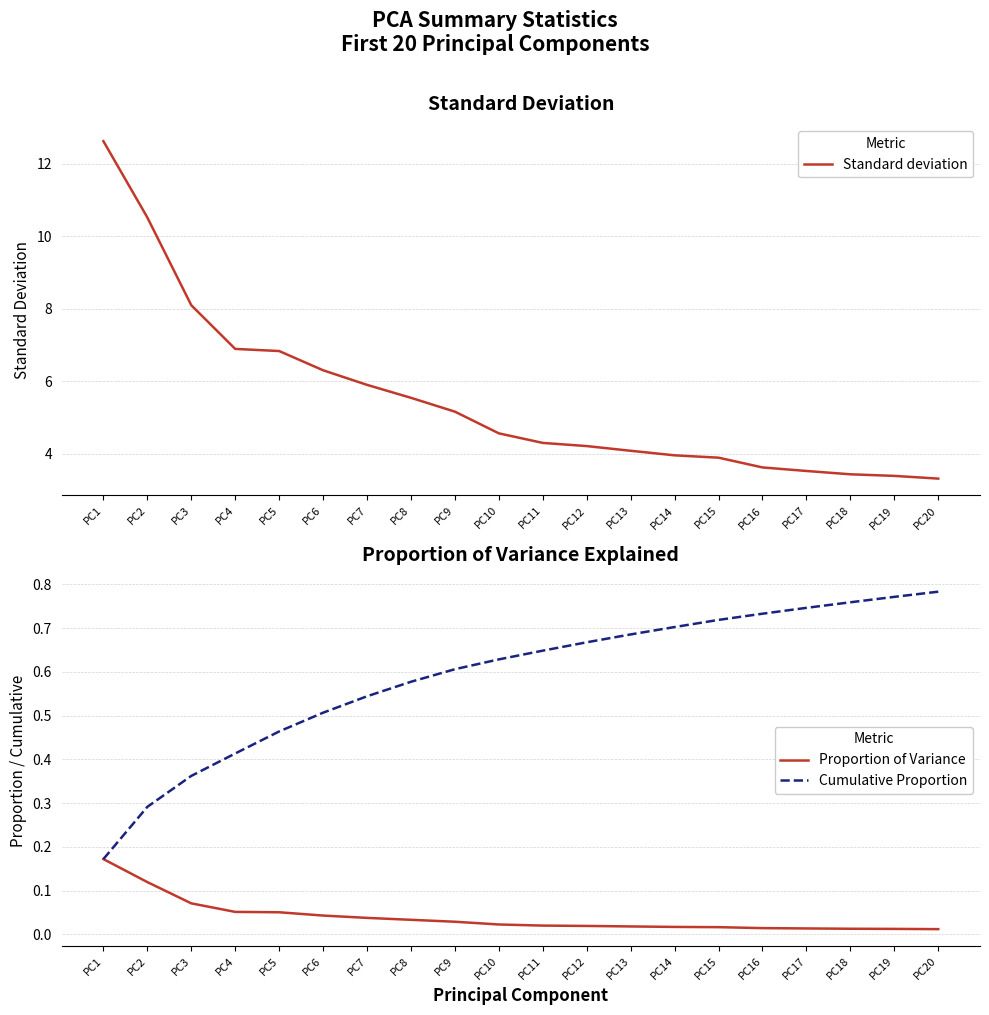

Reading left to right, what are all the values shown in this chart?

Standard deviation: PC1=12.6	PC2=10.5	PC3=8.1	PC4=6.9	PC5=6.8	PC6=6.3	PC7=5.9	PC8=5.5	PC9=5.2	PC10=4.6	PC11=4.3	PC12=4.2	PC13=4.1	PC14=4.0	PC15=3.9	PC16=3.6	PC17=3.5	PC18=3.4	PC19=3.4	PC20=3.3
Proportion of Variance: PC1=0.2	PC2=0.1	PC3=0.1	PC4=0.1	PC5=0.1	PC6=0.0	PC7=0.0	PC8=0.0	PC9=0.0	PC10=0.0	PC11=0.0	PC12=0.0	PC13=0.0	PC14=0.0	PC15=0.0	PC16=0.0	PC17=0.0	PC18=0.0	PC19=0.0	PC20=0.0
Cumulative Proportion: PC1=0.2	PC2=0.3	PC3=0.4	PC4=0.4	PC5=0.5	PC6=0.5	PC7=0.5	PC8=0.6	PC9=0.6	PC10=0.6	PC11=0.6	PC12=0.7	PC13=0.7	PC14=0.7	PC15=0.7	PC16=0.7	PC17=0.7	PC18=0.8	PC19=0.8	PC20=0.8